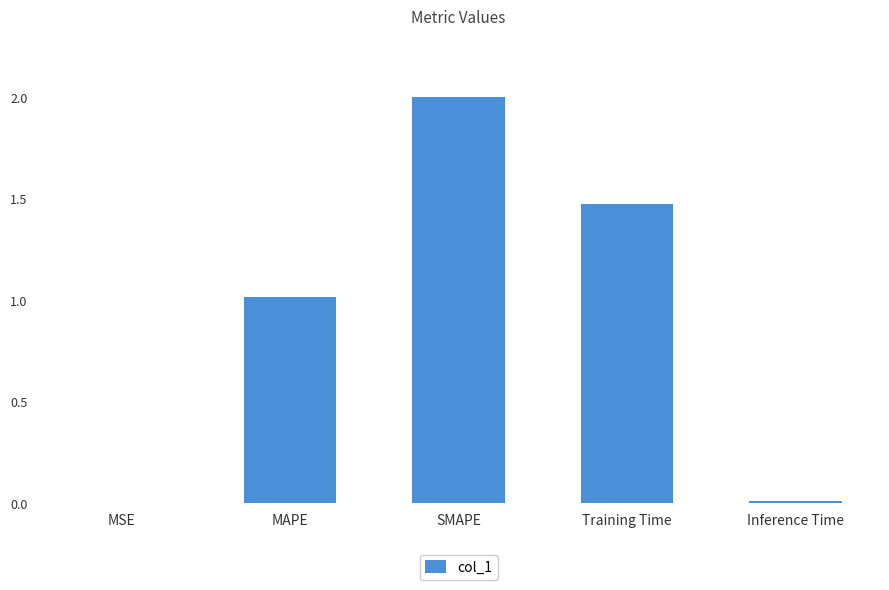

Which category has the highest value across all series?

SMAPE